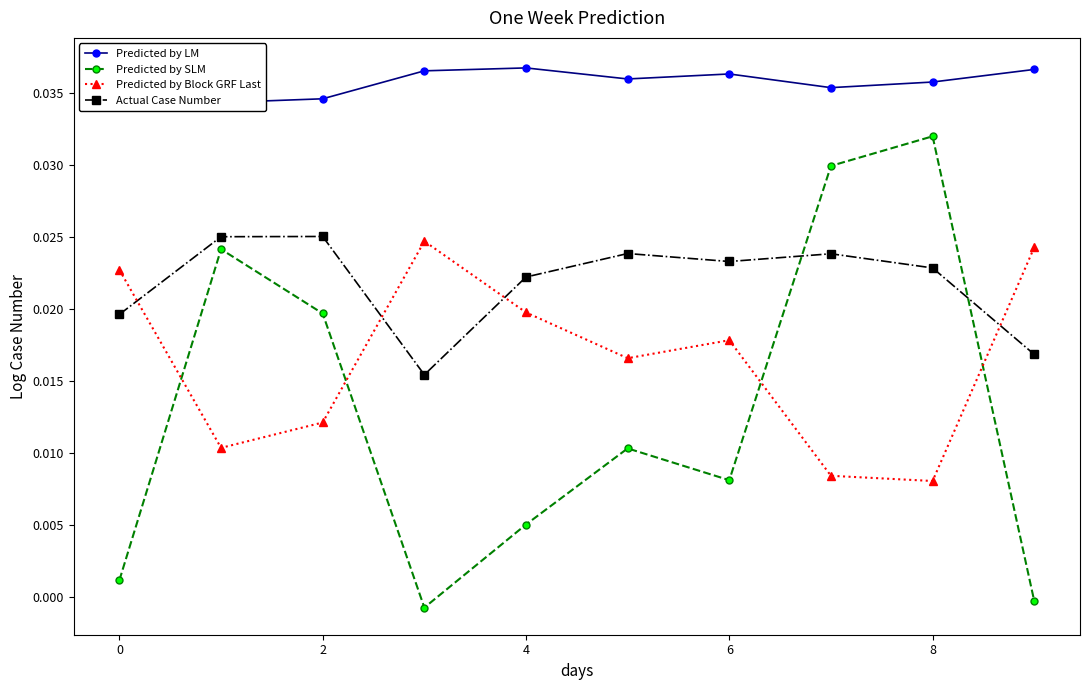

True or false: Predicted by Block GRF Last and Predicted by LM cross at least once.

False